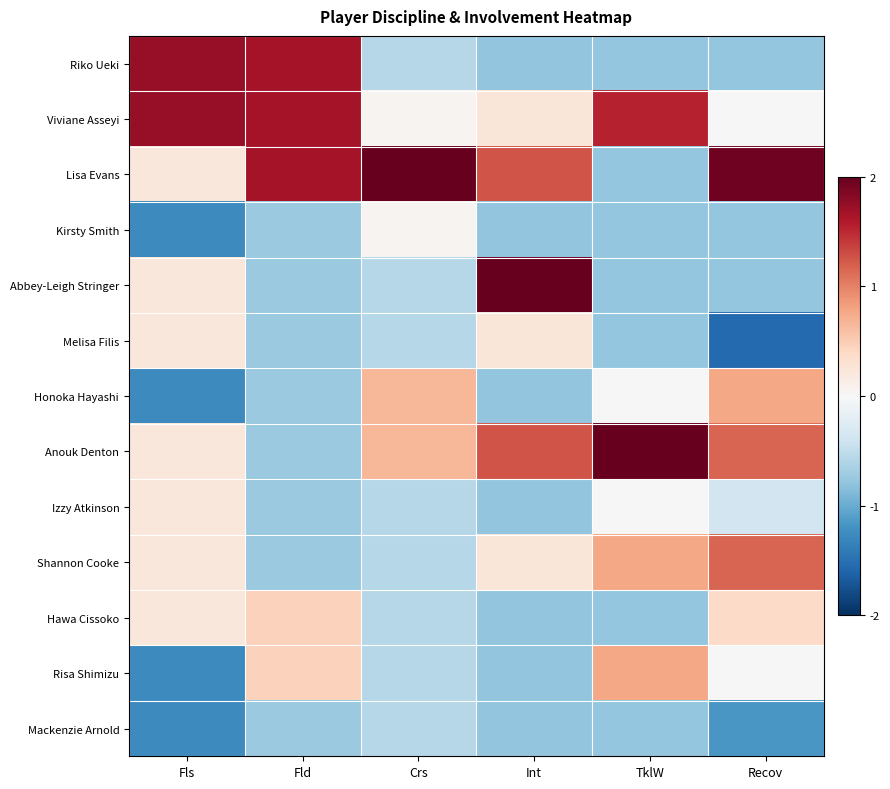

Reading right to left, what are all the values shown in this chart?

Riko Ueki: Recov=-0.8	TklW=-0.8	Int=-0.8	Crs=-0.6	Fld=1.7	Fls=1.7
Viviane Asseyi: Recov=0.0	TklW=1.5	Int=0.2	Crs=0.0	Fld=1.7	Fls=1.7
Lisa Evans: Recov=1.9	TklW=-0.8	Int=1.3	Crs=3.1	Fld=1.7	Fls=0.2
Kirsty Smith: Recov=-0.8	TklW=-0.8	Int=-0.8	Crs=0.0	Fld=-0.7	Fls=-1.3
Abbey-Leigh Stringer: Recov=-0.8	TklW=-0.8	Int=2.3	Crs=-0.6	Fld=-0.7	Fls=0.2
Melisa Filis: Recov=-1.6	TklW=-0.8	Int=0.2	Crs=-0.6	Fld=-0.7	Fls=0.2
Honoka Hayashi: Recov=0.8	TklW=0.0	Int=-0.8	Crs=0.7	Fld=-0.7	Fls=-1.3
Anouk Denton: Recov=1.2	TklW=2.3	Int=1.3	Crs=0.7	Fld=-0.7	Fls=0.2
Izzy Atkinson: Recov=-0.4	TklW=0.0	Int=-0.8	Crs=-0.6	Fld=-0.7	Fls=0.2
Shannon Cooke: Recov=1.2	TklW=0.8	Int=0.2	Crs=-0.6	Fld=-0.7	Fls=0.2
Hawa Cissoko: Recov=0.4	TklW=-0.8	Int=-0.8	Crs=-0.6	Fld=0.5	Fls=0.2
Risa Shimizu: Recov=0.0	TklW=0.8	Int=-0.8	Crs=-0.6	Fld=0.5	Fls=-1.3
Mackenzie Arnold: Recov=-1.2	TklW=-0.8	Int=-0.8	Crs=-0.6	Fld=-0.7	Fls=-1.3